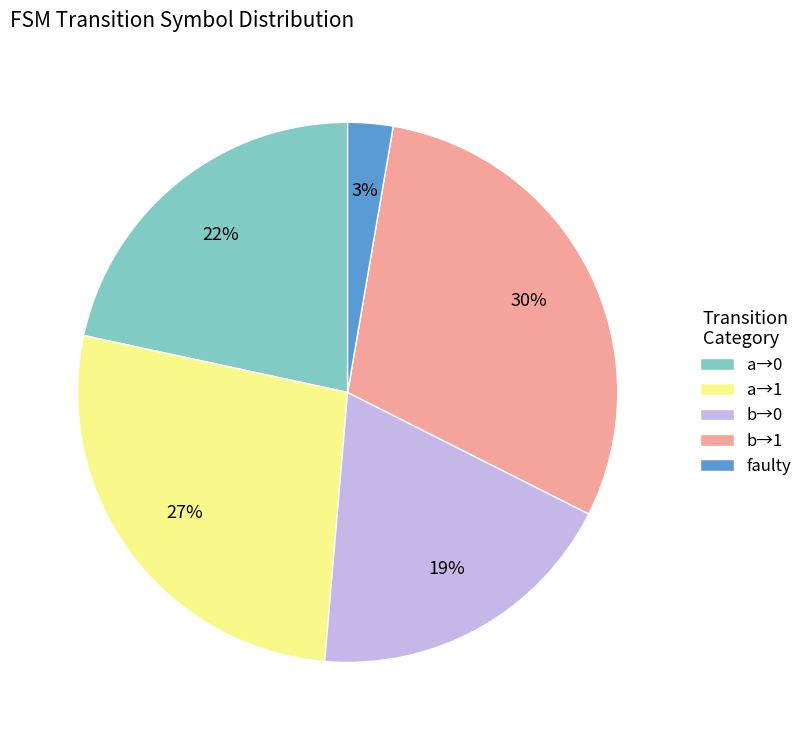

The b→1 slice represents 37% of the pie. True or false?

False